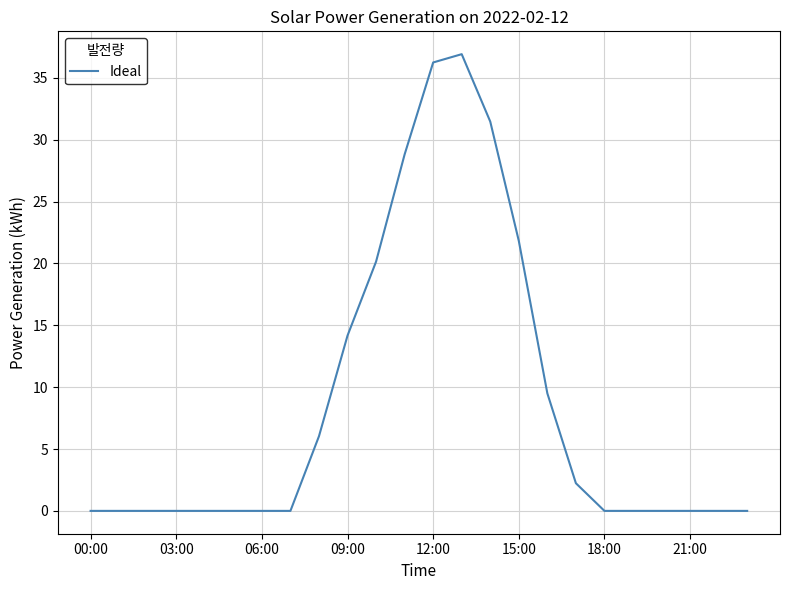

What is the maximum value shown in the chart?

36.9